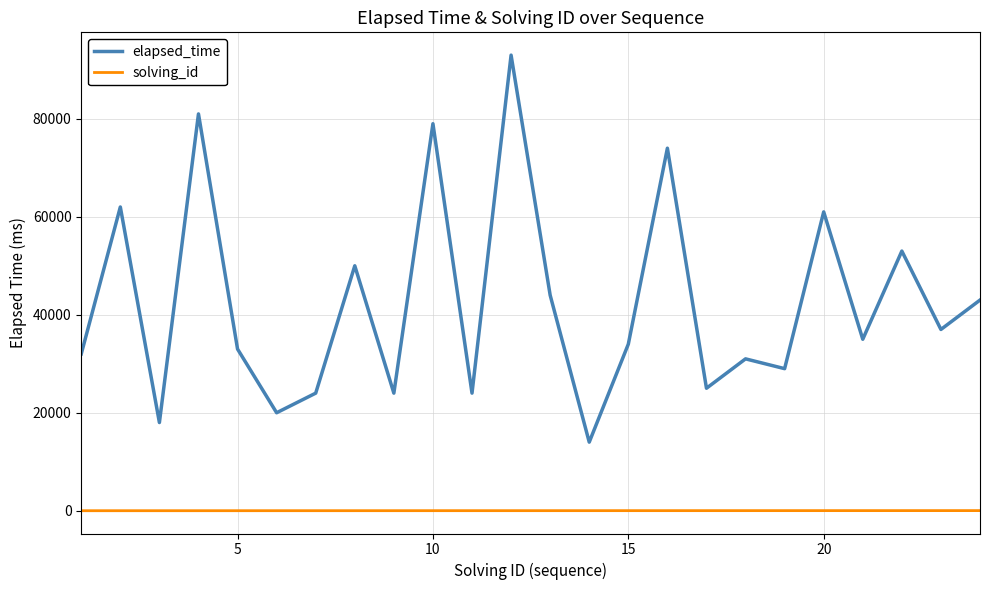

List the series in order of their overall mean, highest first.

elapsed_time, solving_id